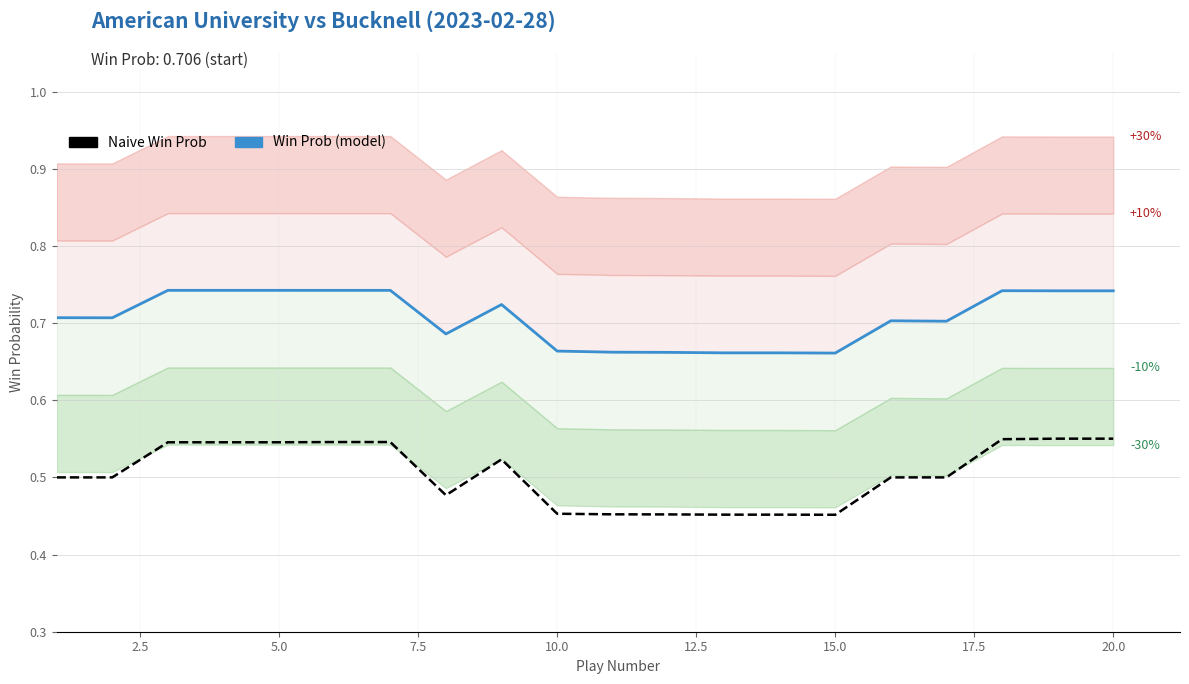

Is it true that Win Prob equals 0.4 at 15?

False